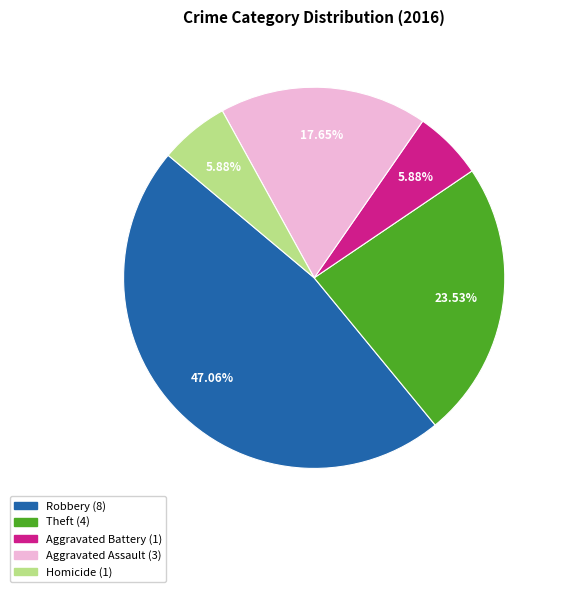

Is there any slice that represents more than half of the pie?

No